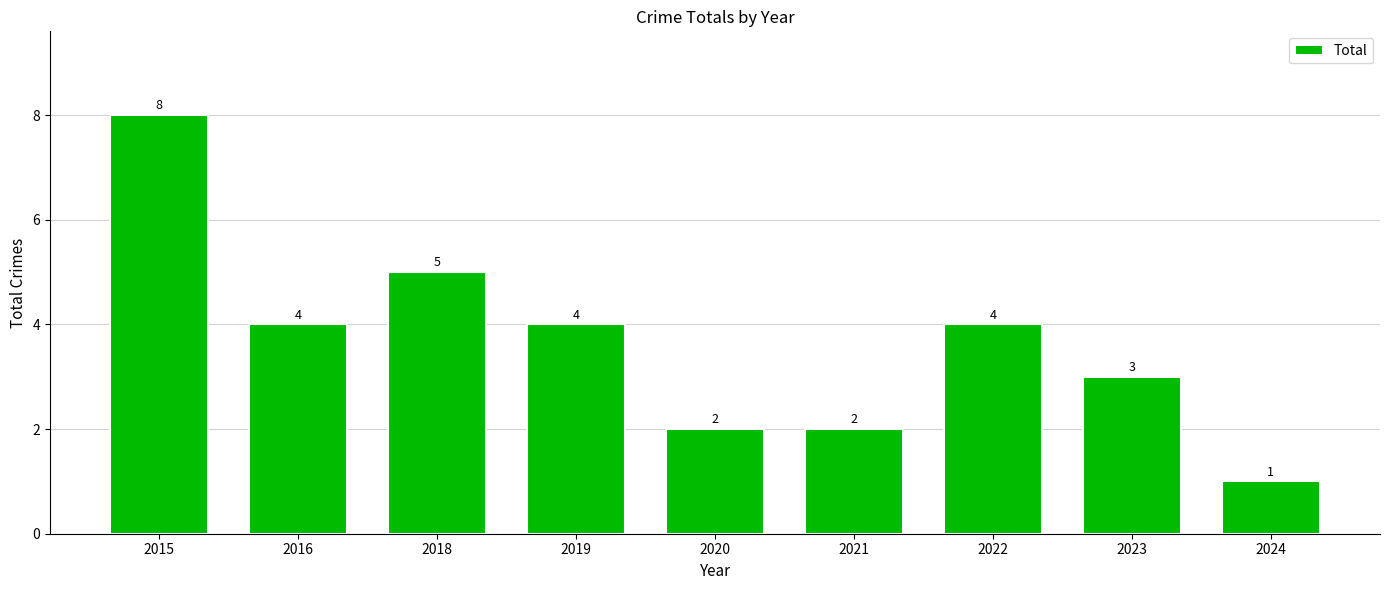

Which category has the highest value across all series?

2015